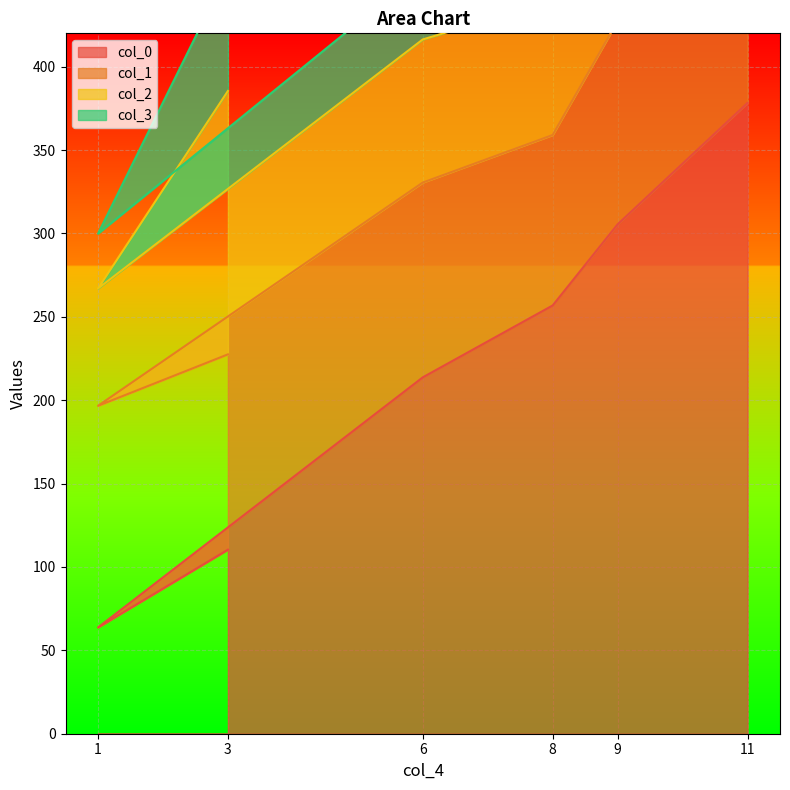

At which category is the sum across all series the highest?

11